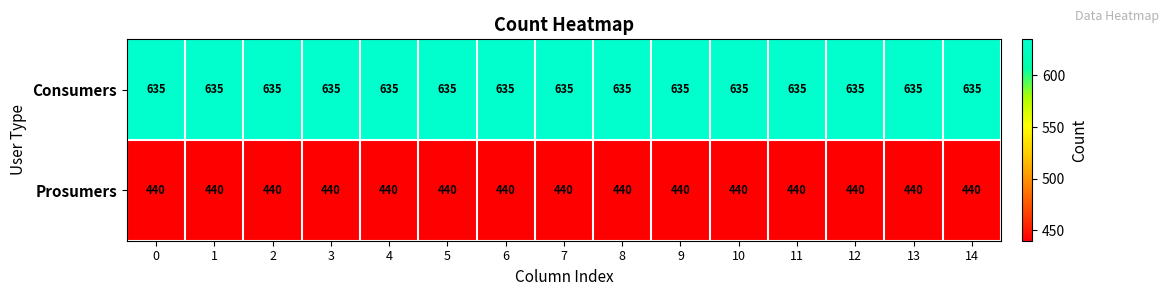

Which series has the largest total across all categories?

Consumers